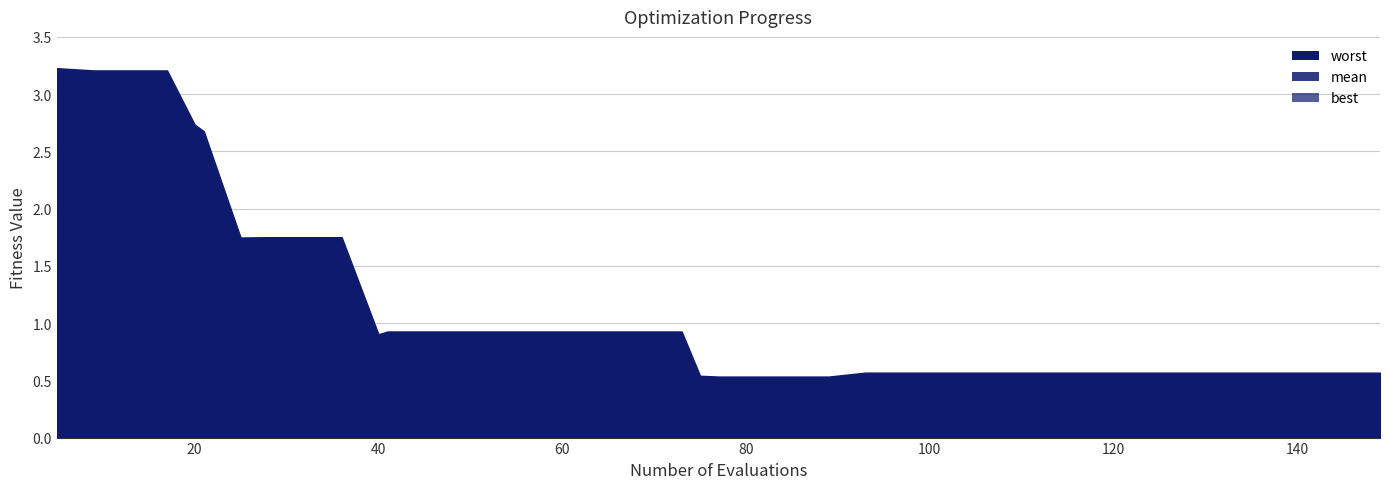

Reading left to right, what are all the values shown in this chart?

mean: 1.7	1.6	1.6	1.6	1.5	1.3	1.0	1.0	1.0	1.0	0.5	0.5	0.5	0.5	0.5	0.5	0.5	0.5	0.5	0.5	0.5	0.4	0.4	0.4	0.4	0.3	0.3	0.3	0.3	0.3	0.3	0.3	0.3	0.3	0.3	0.3	0.3	0.3	0.3	0.3
best: 0.1	0.0	0.0	0.0	0.3	0.1	0.3	0.0	0.0	0.0	0.3	0.2	0.2	0.2	0.2	0.2	0.2	0.2	0.2	0.2	0.4	0.3	0.3	0.3	0.3	0.1	0.1	0.1	0.1	0.1	0.1	0.1	0.1	0.1	0.1	0.1	0.1	0.1	0.1	0.1
worst: 3.2	3.2	3.2	3.2	2.7	2.7	1.7	1.8	1.8	1.8	0.9	0.9	0.9	0.9	0.9	0.9	0.9	0.9	0.9	0.9	0.5	0.5	0.5	0.5	0.5	0.6	0.6	0.6	0.6	0.6	0.6	0.6	0.6	0.6	0.6	0.6	0.6	0.6	0.6	0.6